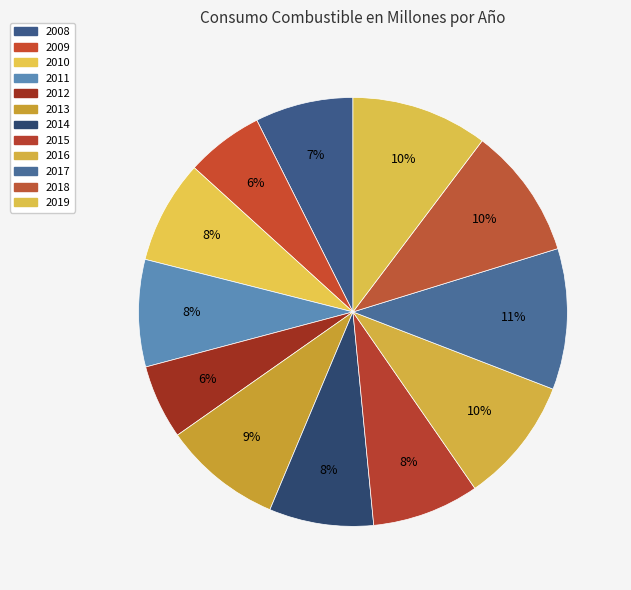

How many slices are in this pie chart?

12